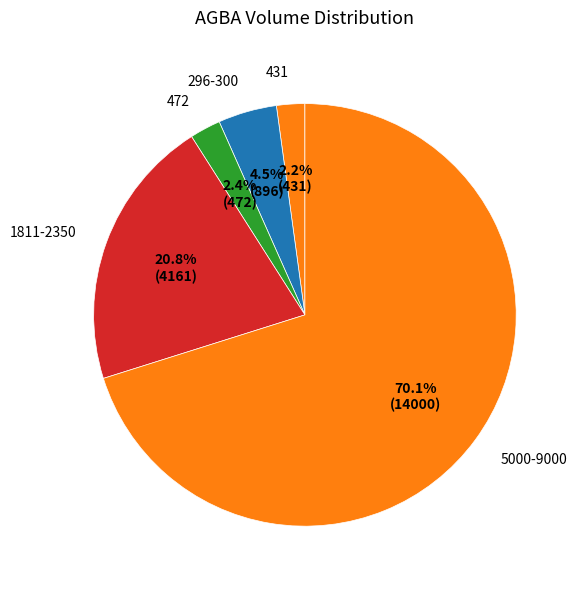

Which slice is the largest?

5000-9000